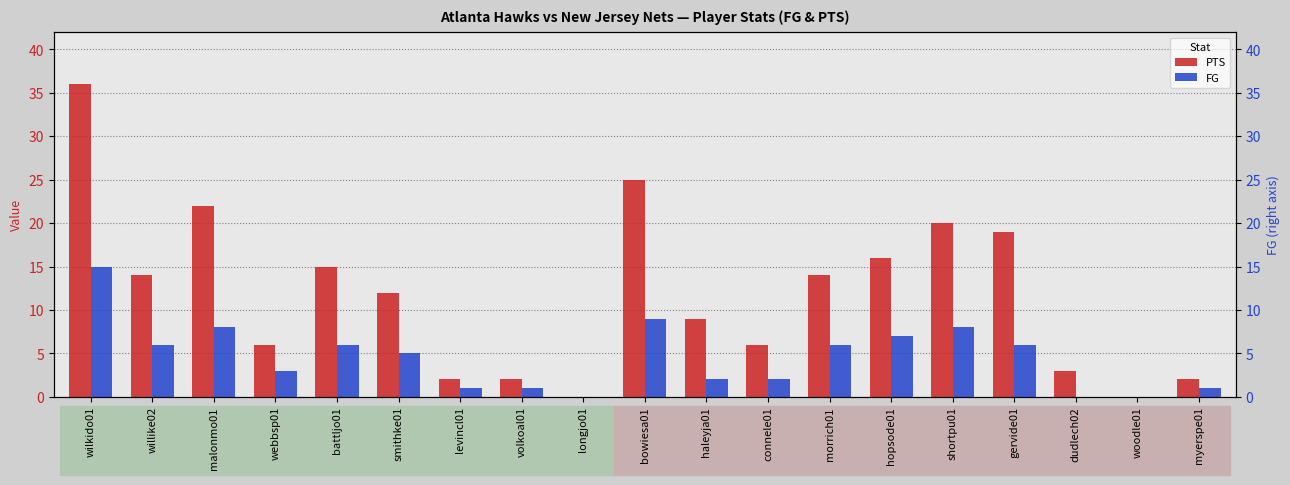

Which series has the widest spread of values?

PTS